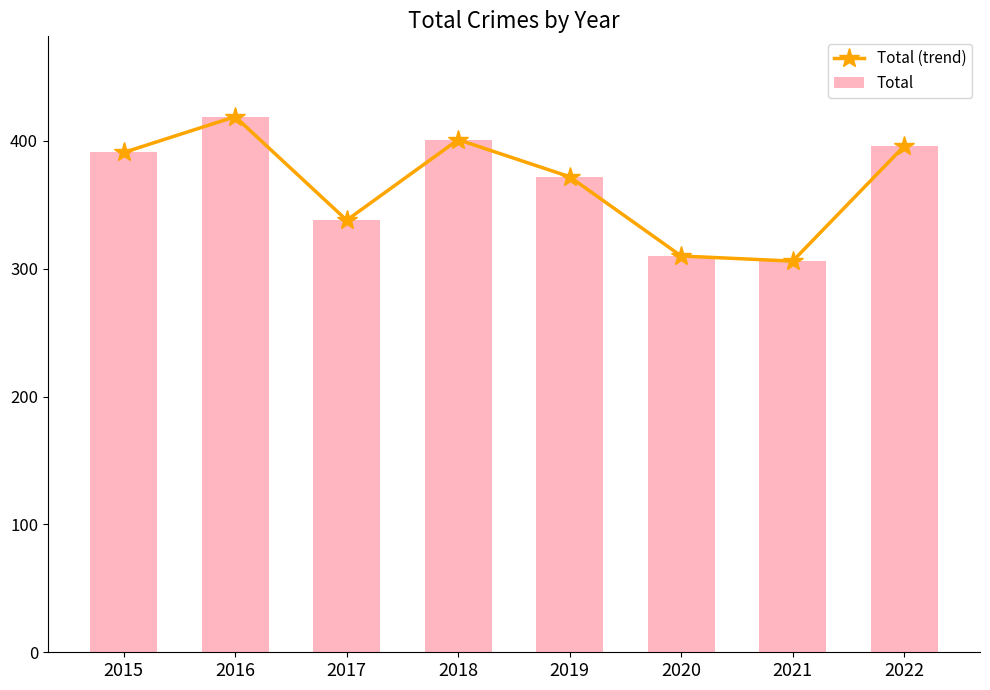

What is the average value of the Total (trend) series?

367